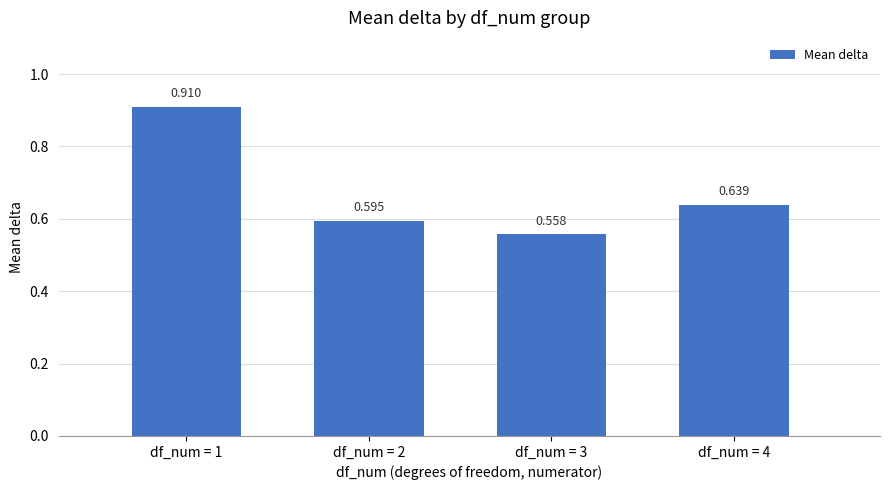

What is the average value?

0.7